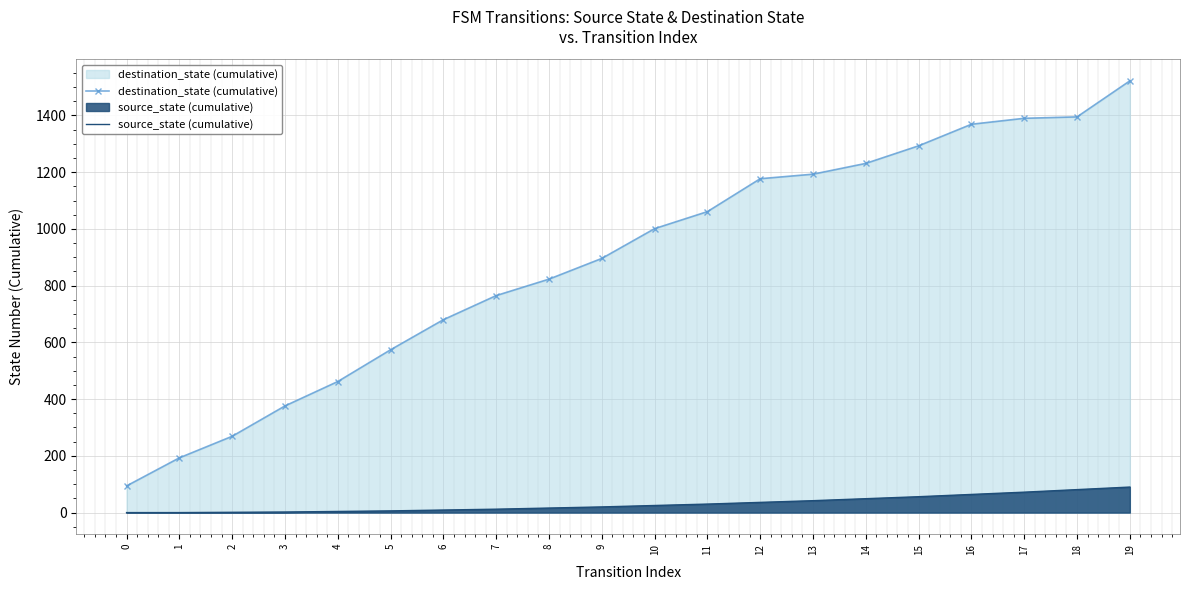

The value of source_state (cumulative) at 9 is 20. True or false?

True